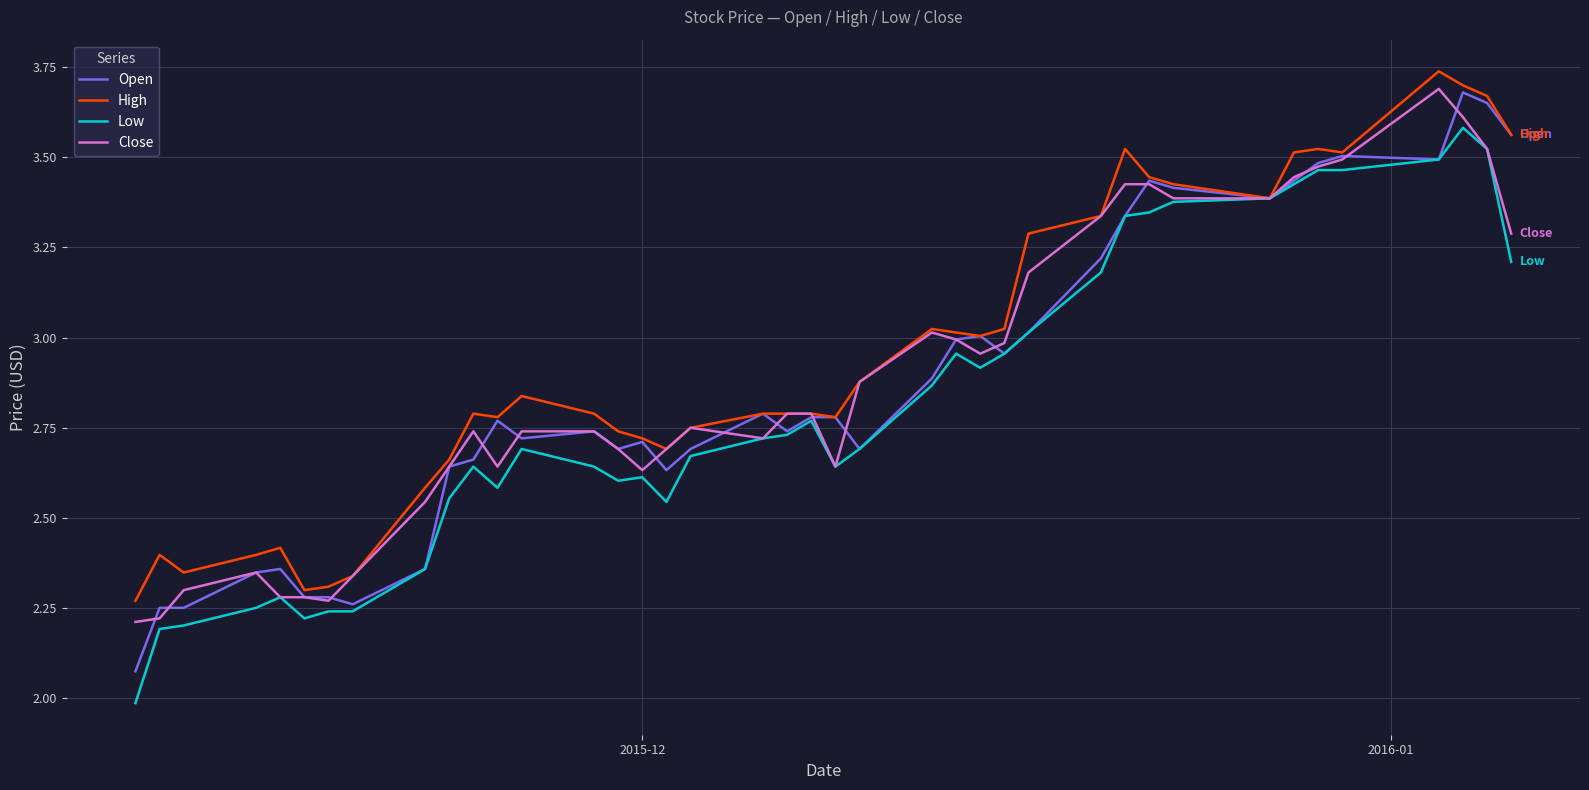

What is the minimum value shown in the chart?

2.0